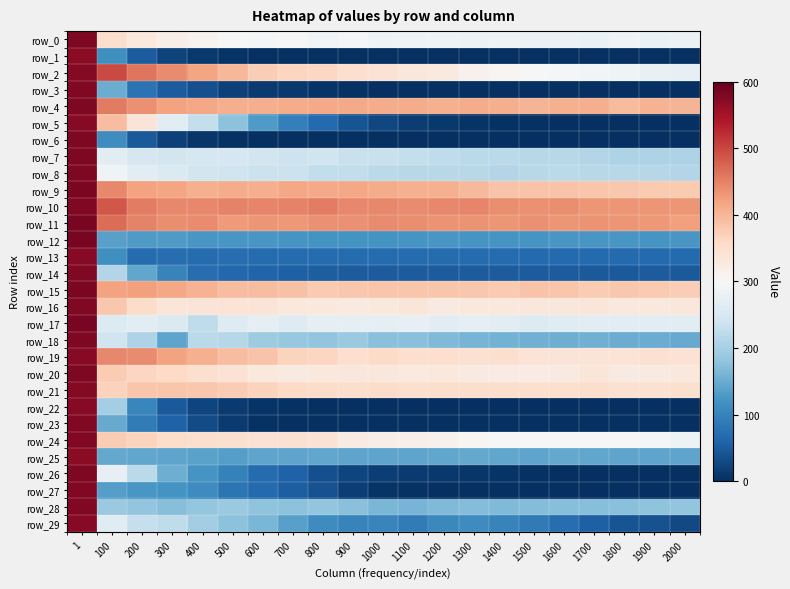

At which label is row_15 closest to 478?

200